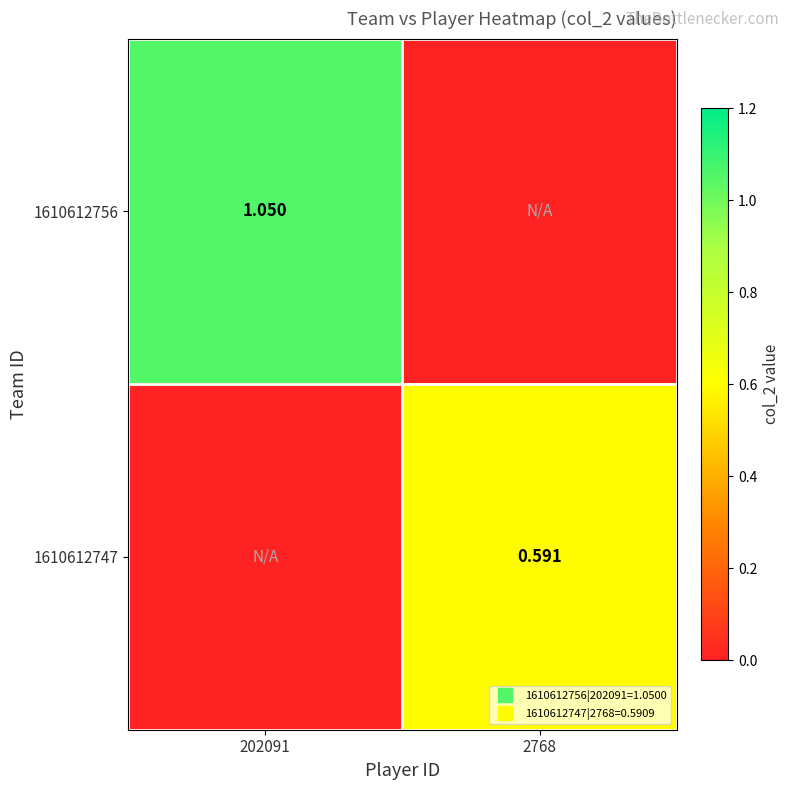

Which series has the largest total across all categories?

1610612756